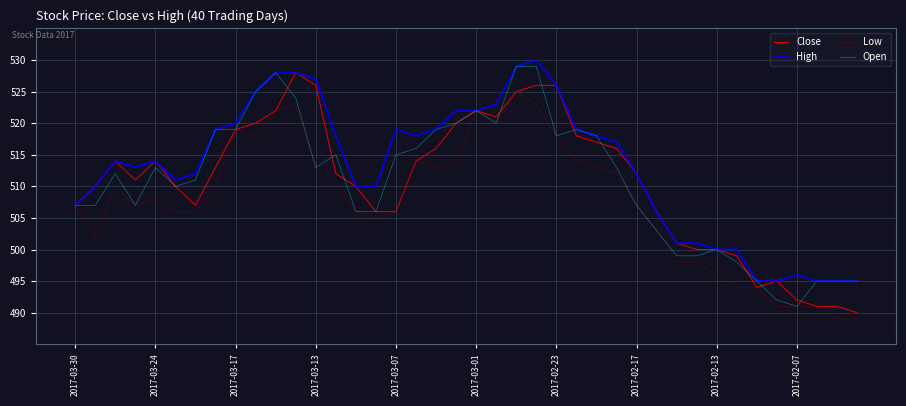

What is the maximum value for Low?

525